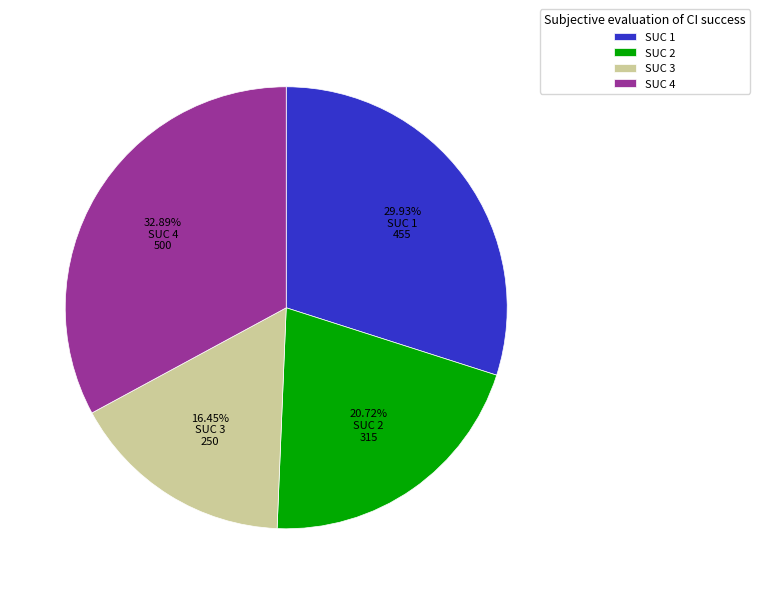

To the nearest percent, what portion does SUC 2 represent?

21%